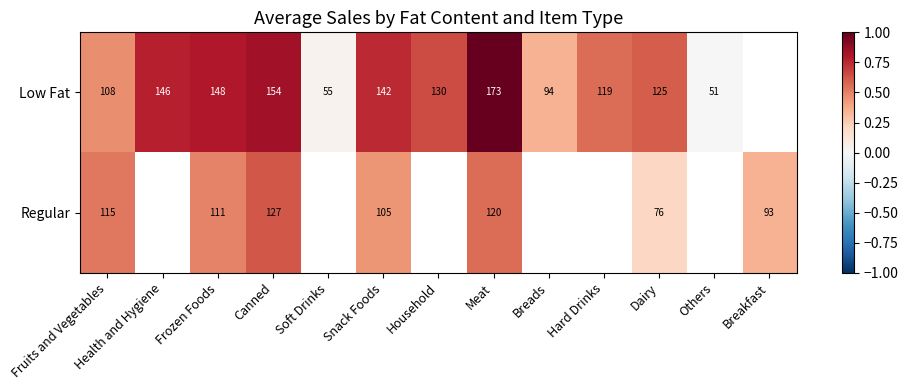

Rank the series at Fruits and Vegetables from lowest to highest value.

Low Fat, Regular